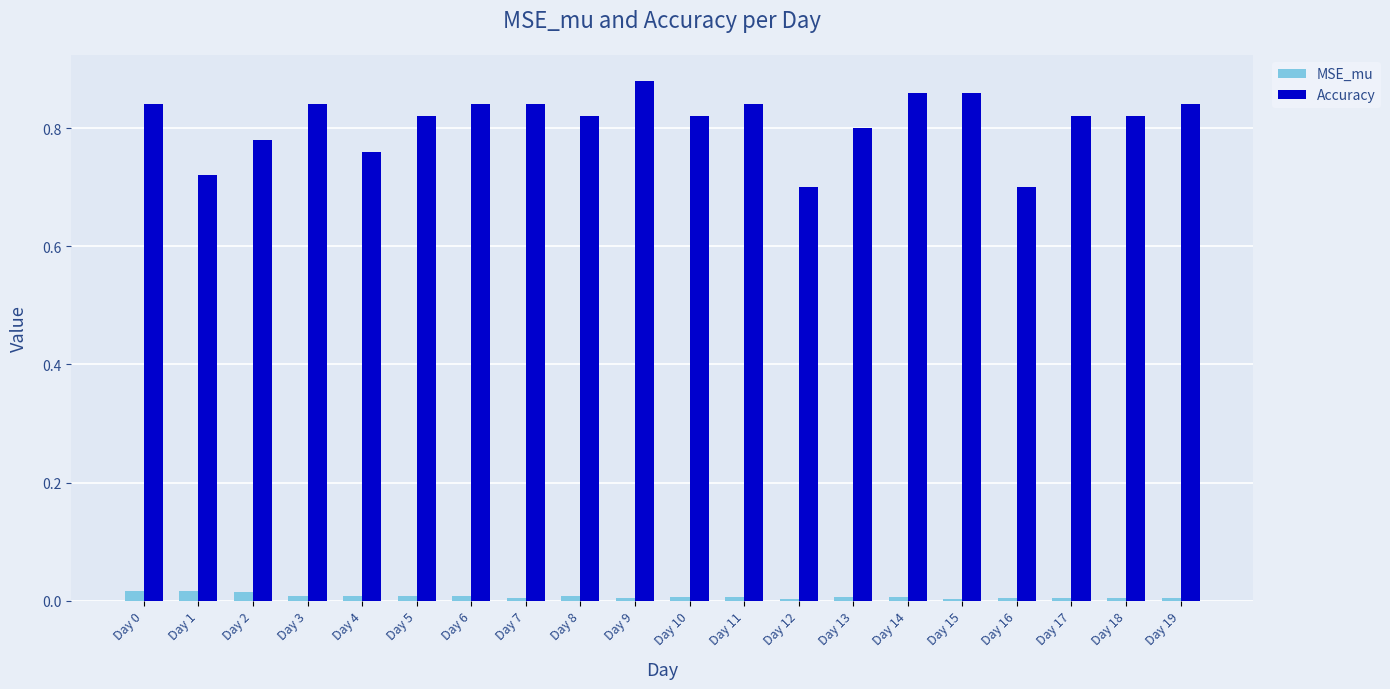

At Day 3, list the series in order from smallest to largest.

MSE_mu, Accuracy